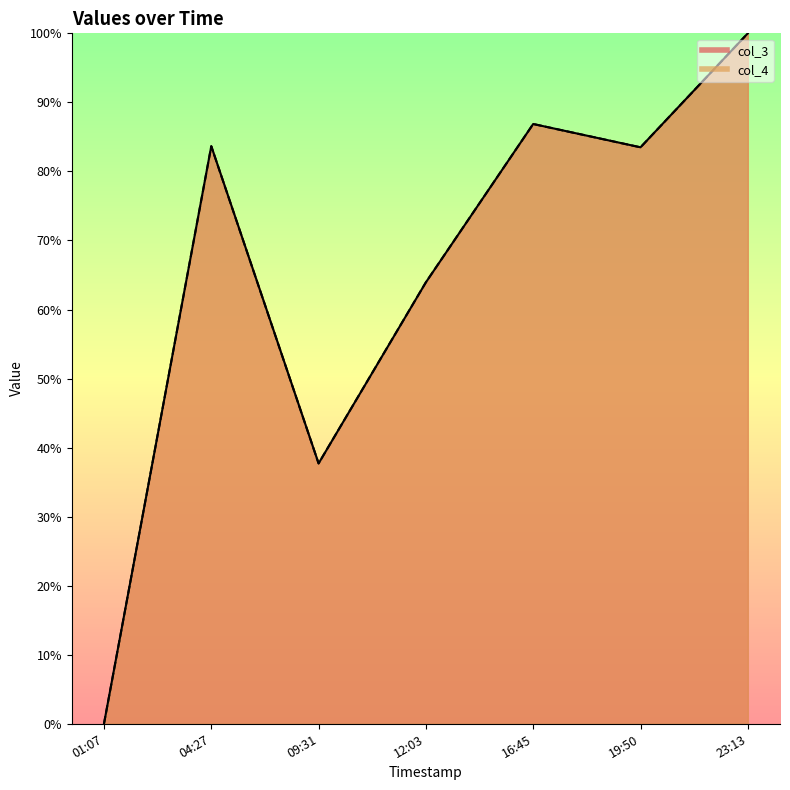

Rank the categories by col_3 value from lowest to highest.

01:07, 09:31, 12:03, 19:50, 04:27, 16:45, 23:13